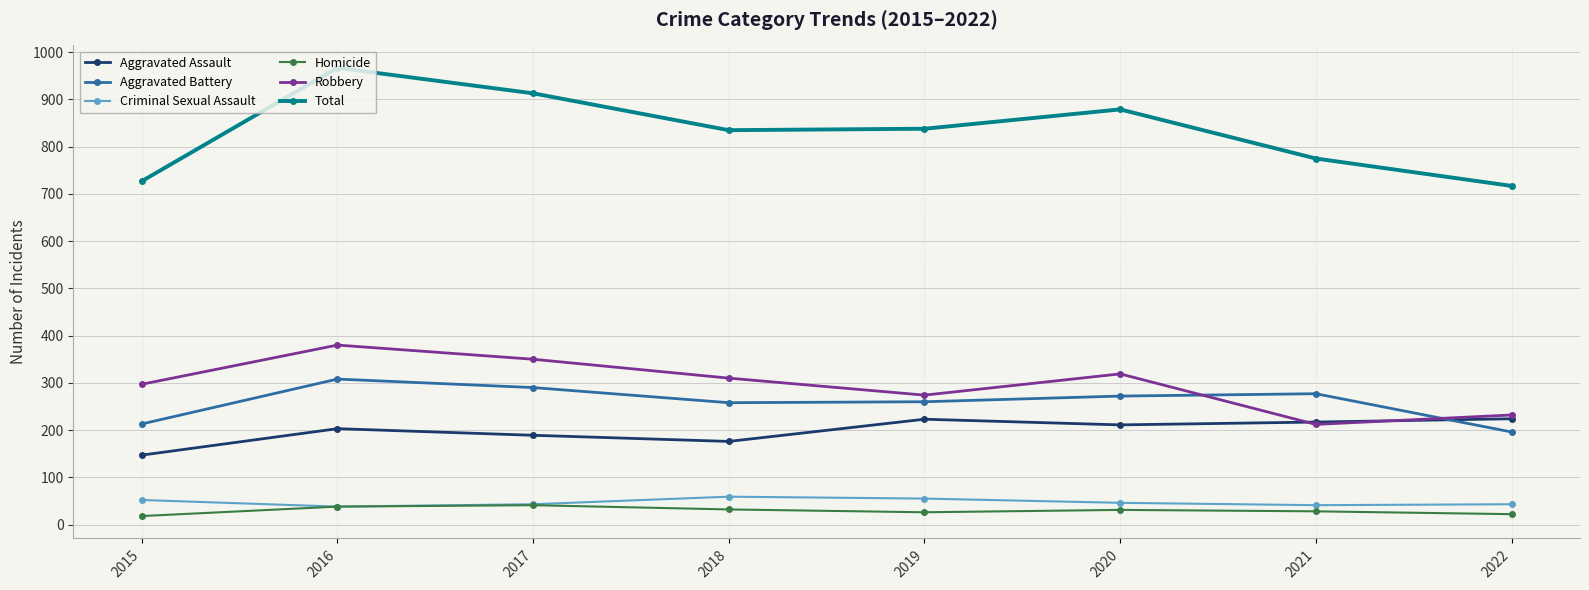

Between 2016 and 2019, which series saw the biggest shift?

Total